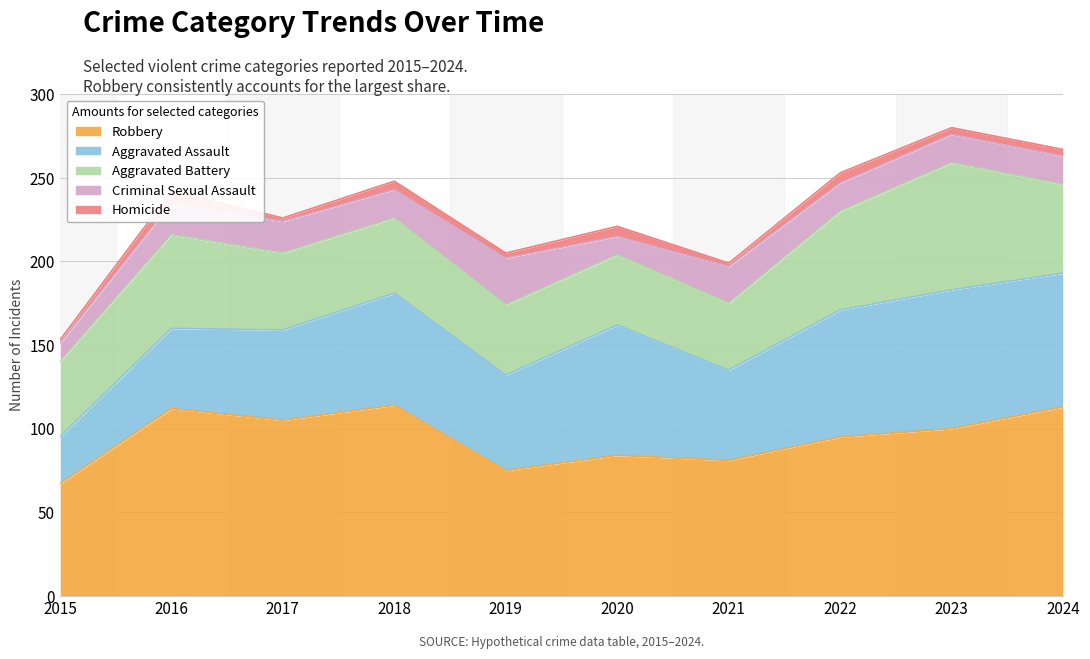

At which label does Homicide reach its peak?

2016